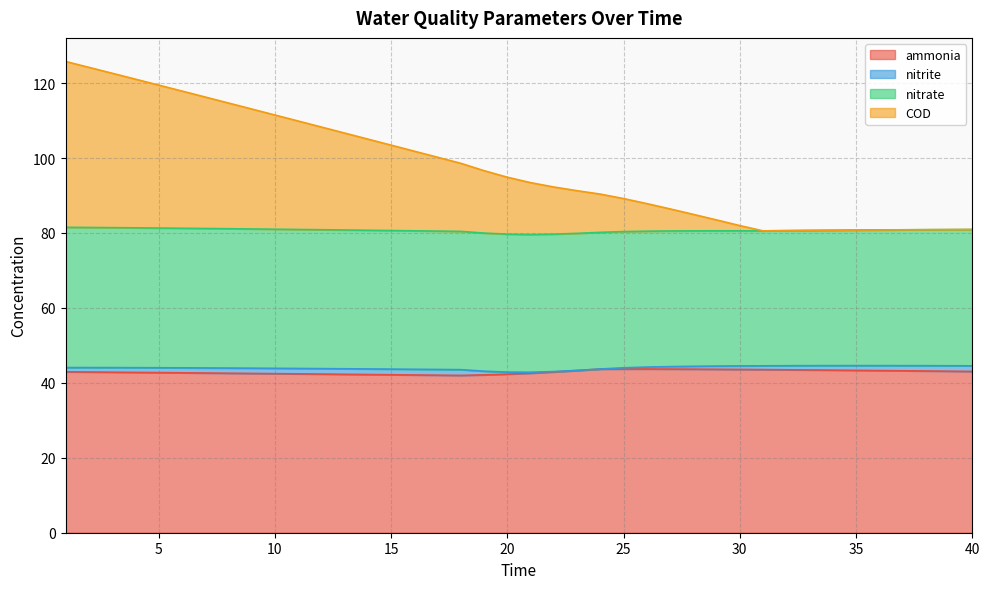

Which series changed the most between 24 and 40?

COD